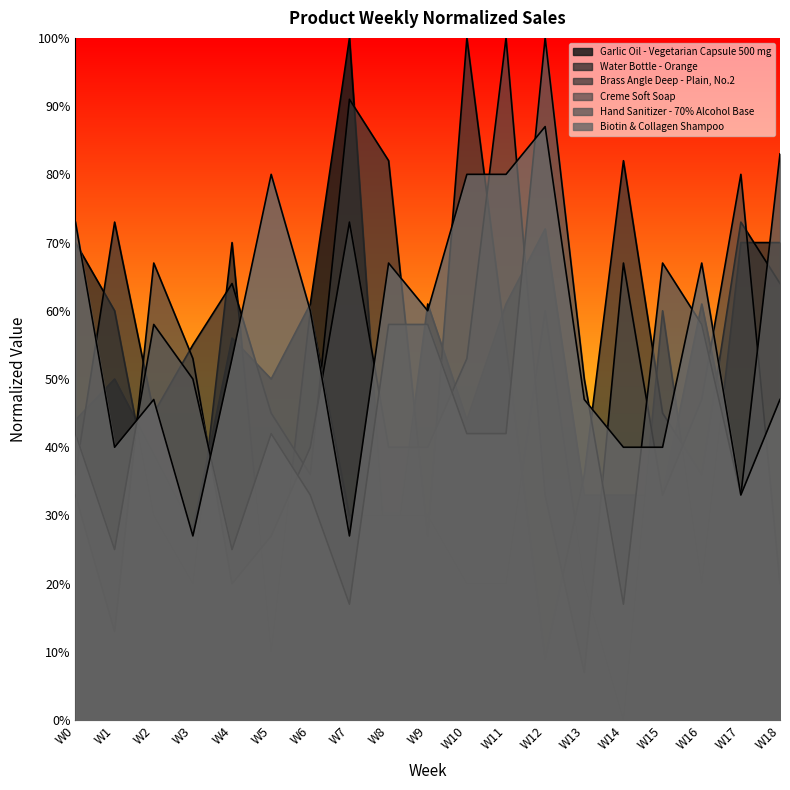

At which category is the sum across all series the highest?

W12